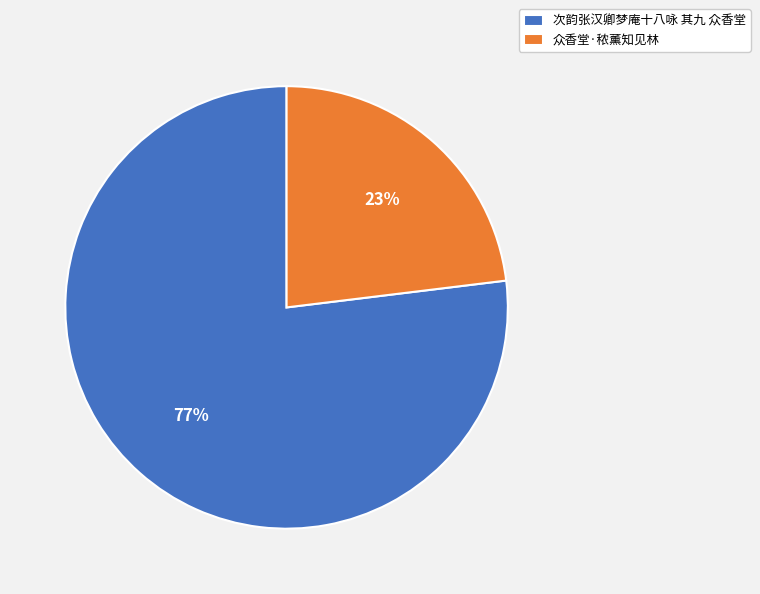

Is there a majority slice in this chart?

Yes